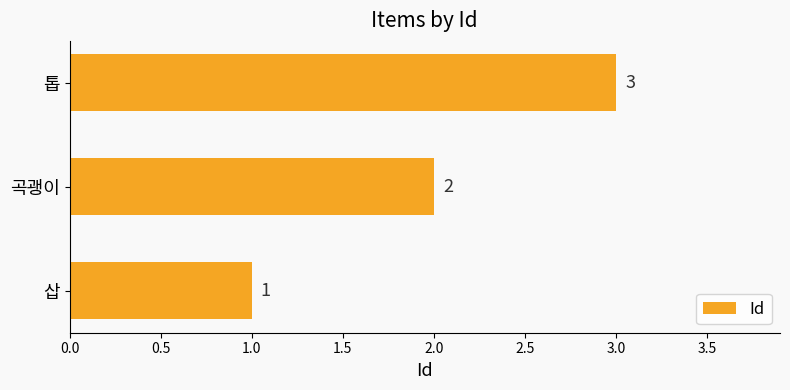

Rank the categories by value from highest to lowest.

톱, 곡괭이, 삽